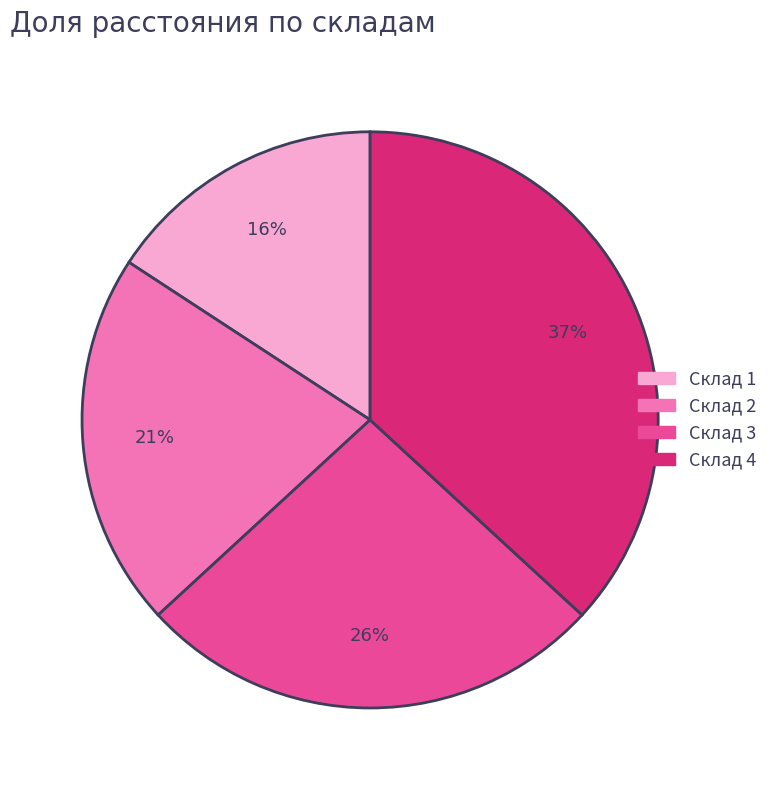

Between Склад 3 and Склад 1, which is larger?

Склад 3